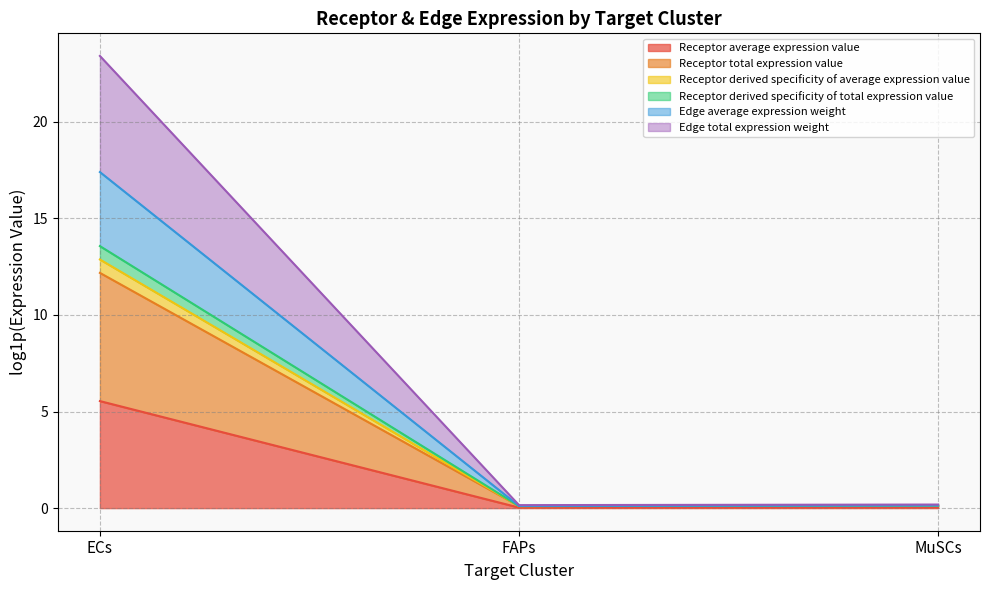

Does the chart display data point markers on the line(s)?

No